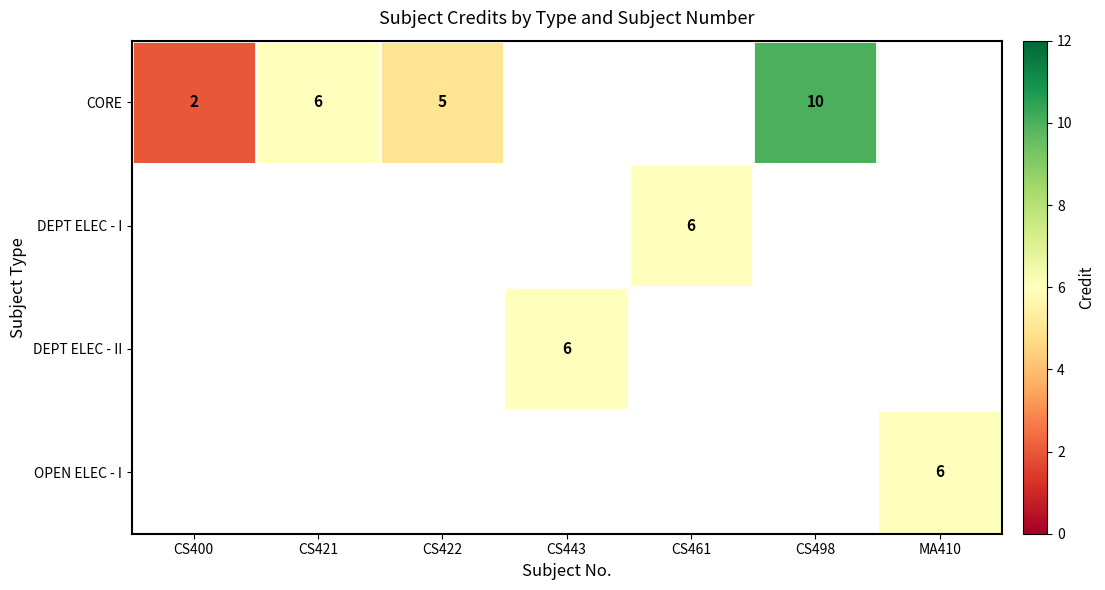

Which category has the lowest value across all series?

CS400